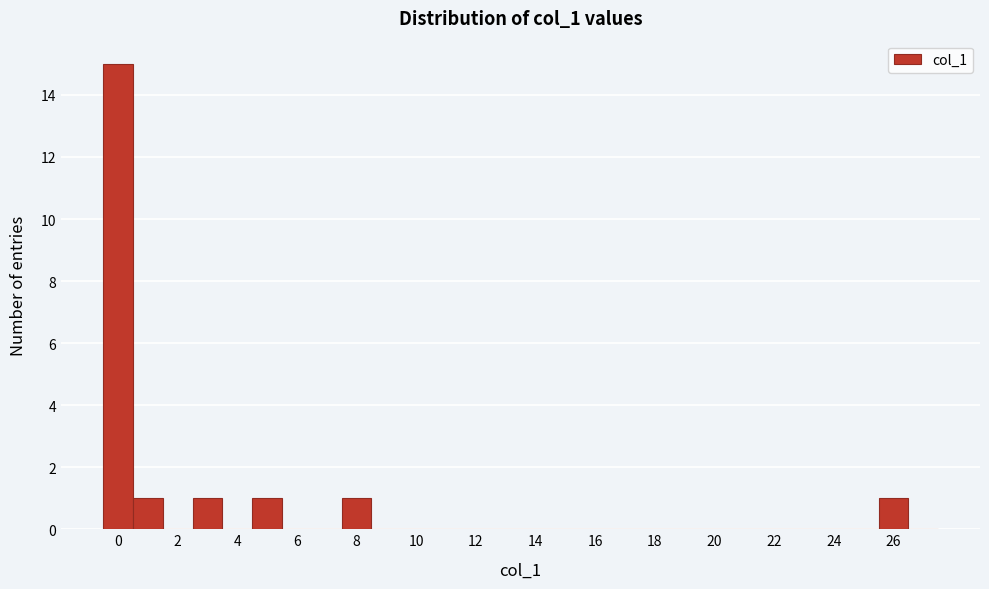

Reading left to right, transcribe this chart: for each bar, give the range it covers on the x-axis and its height. Neither the bar edges nor the heights are printed on the chart, so give them approximately, as read against the axes.

-0.5 to 0.5: 15
0.5 to 1.5: 1
1.5 to 2.5: 0
2.5 to 3.5: 1
3.5 to 4.5: 0
4.5 to 5.5: 1
5.5 to 6.5: 0
6.5 to 7.5: 0
7.5 to 8.5: 1
8.5 to 9.5: 0
9.5 to 10.5: 0
10.5 to 11.5: 0
11.5 to 12.5: 0
12.5 to 13.5: 0
13.5 to 14.5: 0
14.5 to 15.5: 0
15.5 to 16.5: 0
16.5 to 17.5: 0
17.5 to 18.5: 0
18.5 to 19.5: 0
19.5 to 20.5: 0
20.5 to 21.5: 0
21.5 to 22.5: 0
22.5 to 23.5: 0
23.5 to 24.5: 0
24.5 to 25.5: 0
25.5 to 26.5: 1
26.5 to 27.5: 0